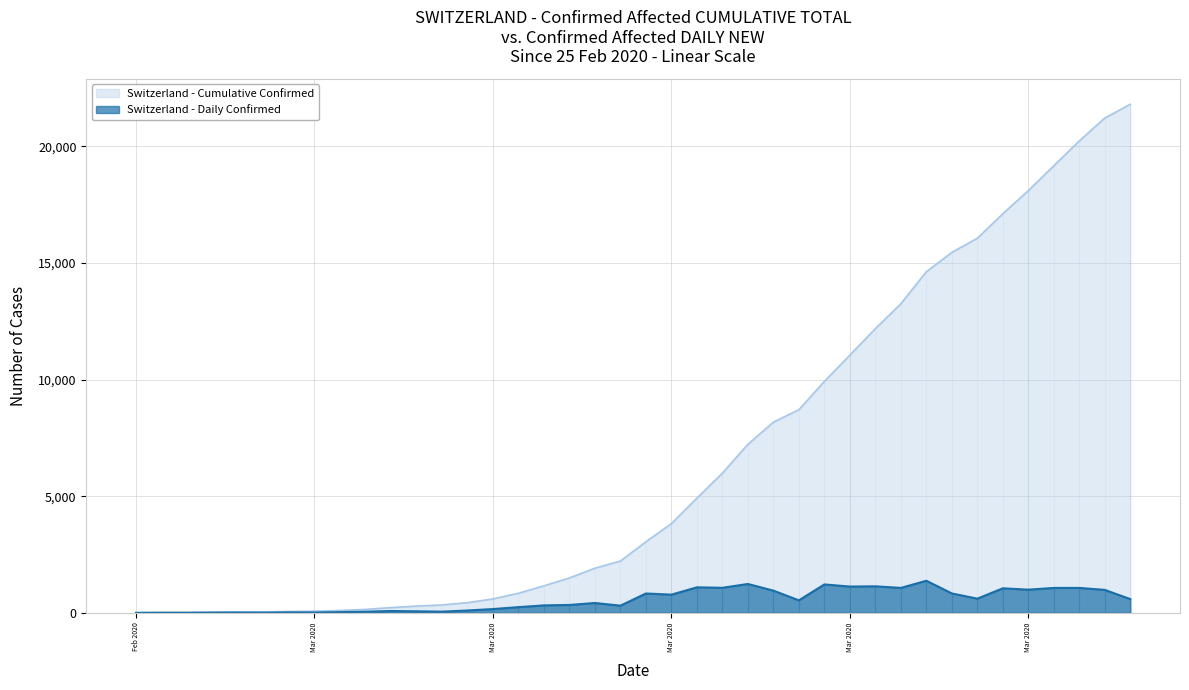

What is the difference between the highest and lowest values at 2020-03-07?

223